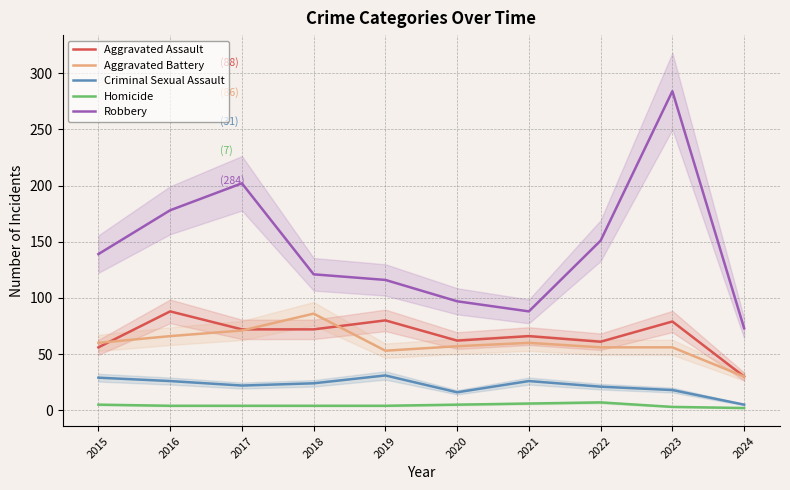

At which label does Criminal Sexual Assault first exceed 24?

2015